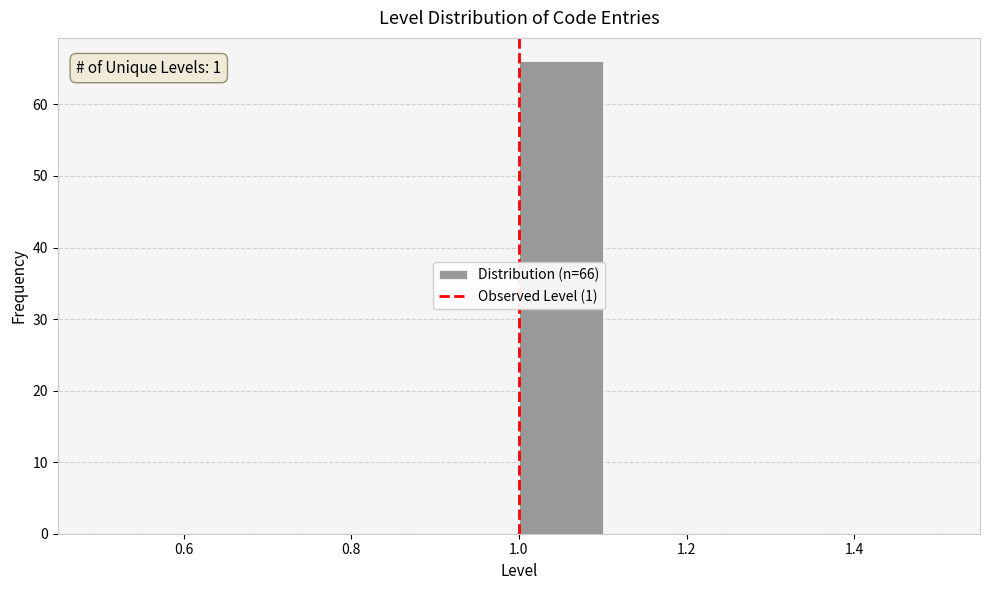

Over which range of the x-axis is the bar tallest?

1.0 to 1.1